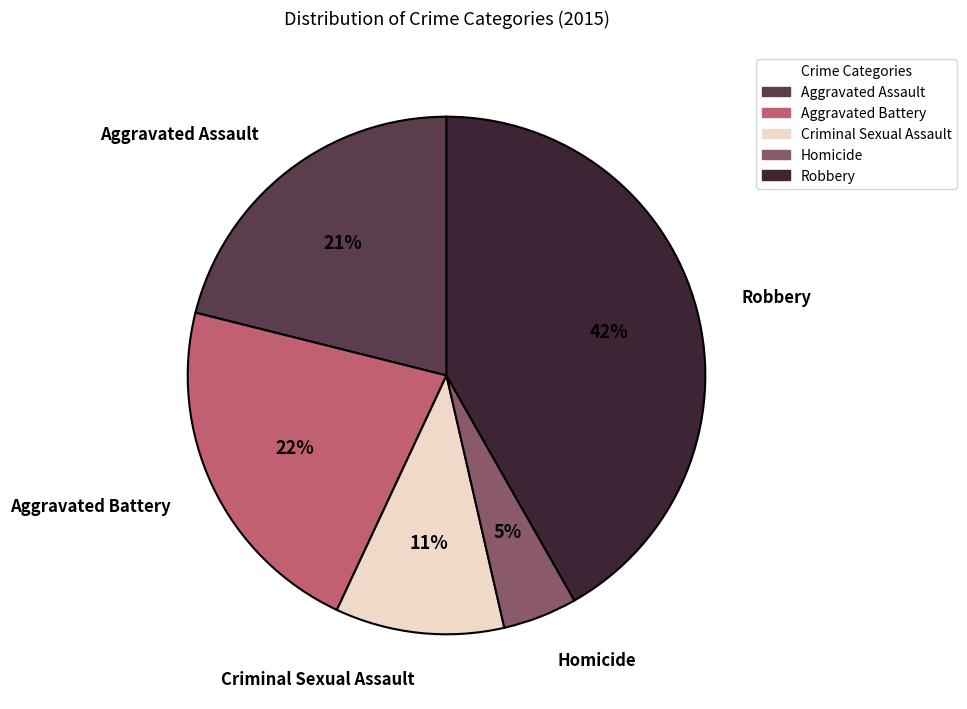

What percentage is the Aggravated Assault slice, to the nearest percent?

21%